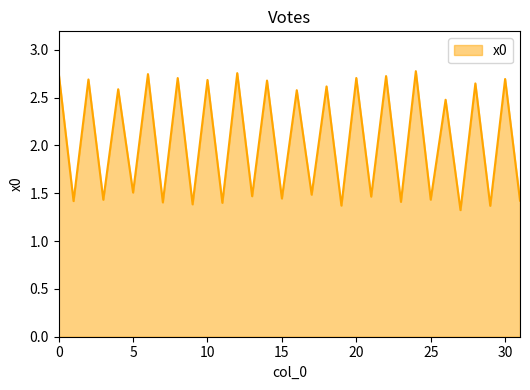

What is the sum of all values?

65.6